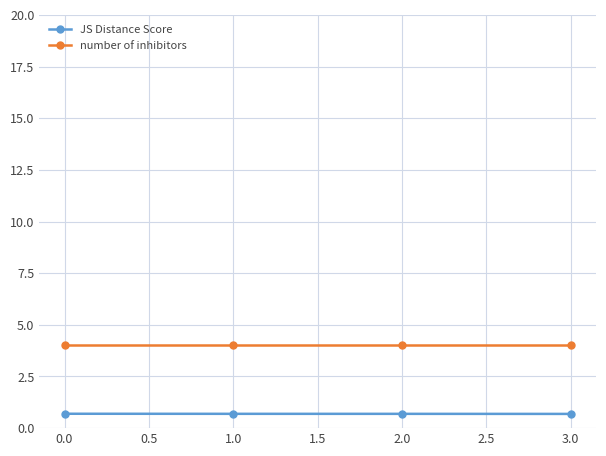

What is the label of the 1st point from the right?

3.0